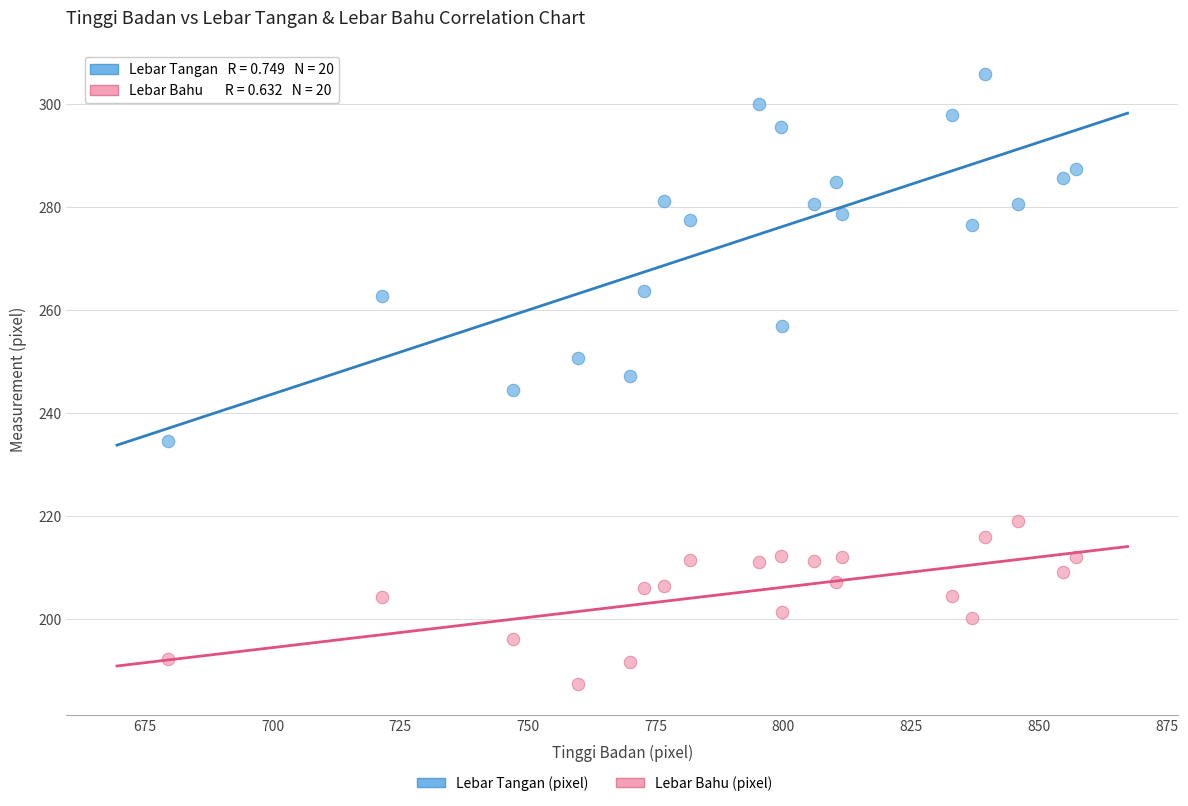

Which series contains the lowest Y value?

Lebar Bahu (pixel)